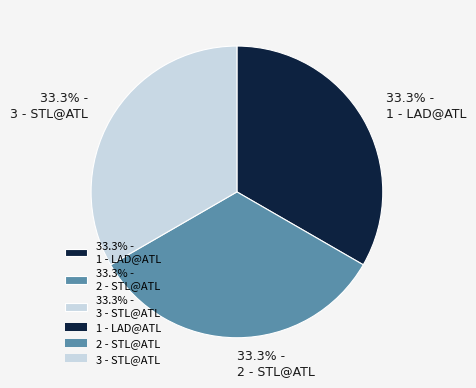

Approximately how many times larger is the value at 33.3% - 1 - LAD@ATL compared to 33.3% - 3 - STL@ATL?

1.0